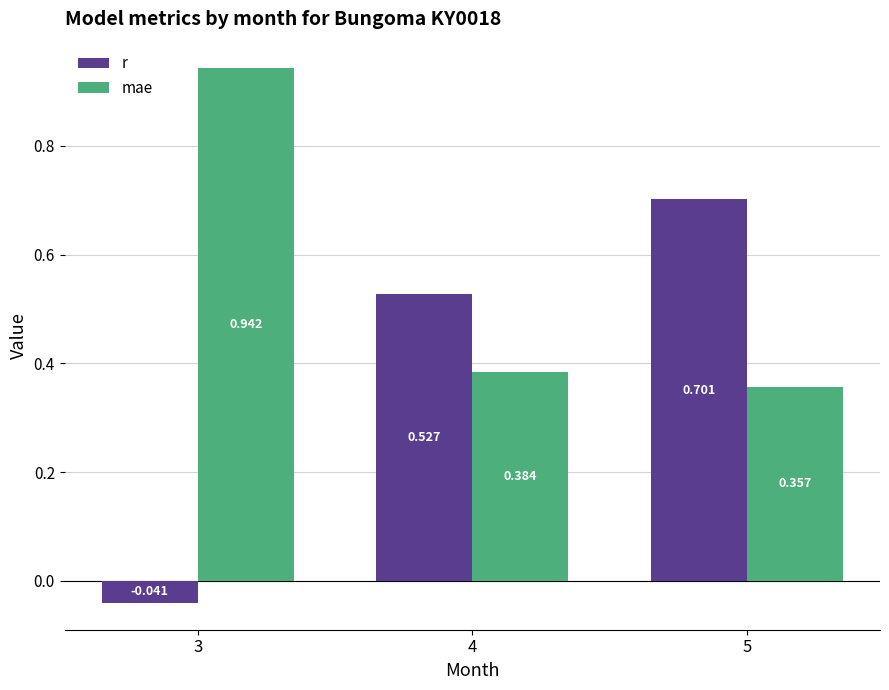

At which category is the sum across all series the highest?

5